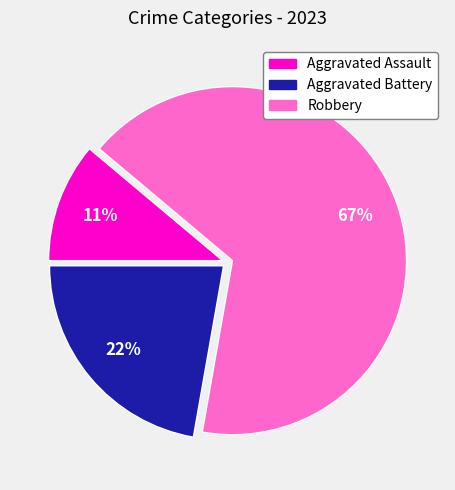

What percentage is the Aggravated Battery slice, to the nearest percent?

22%